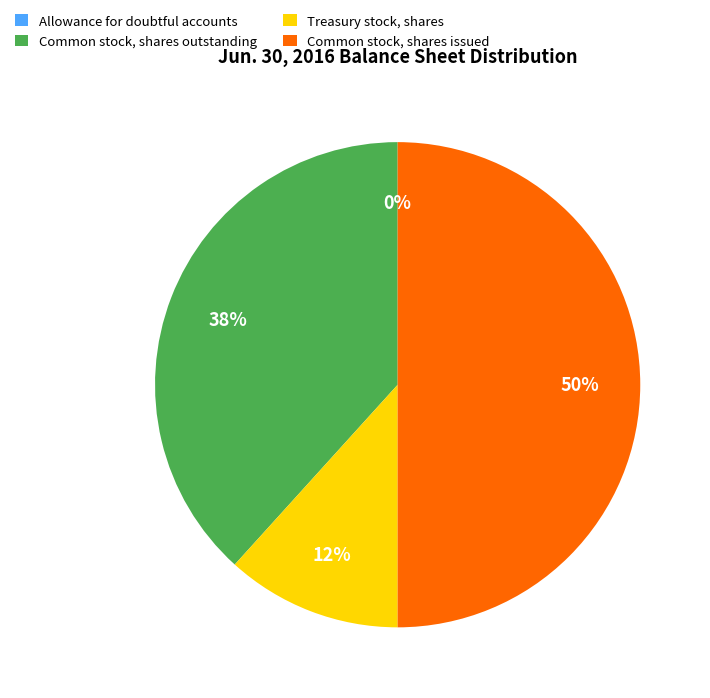

To the nearest percent, what portion does Common stock, shares outstanding represent?

38%